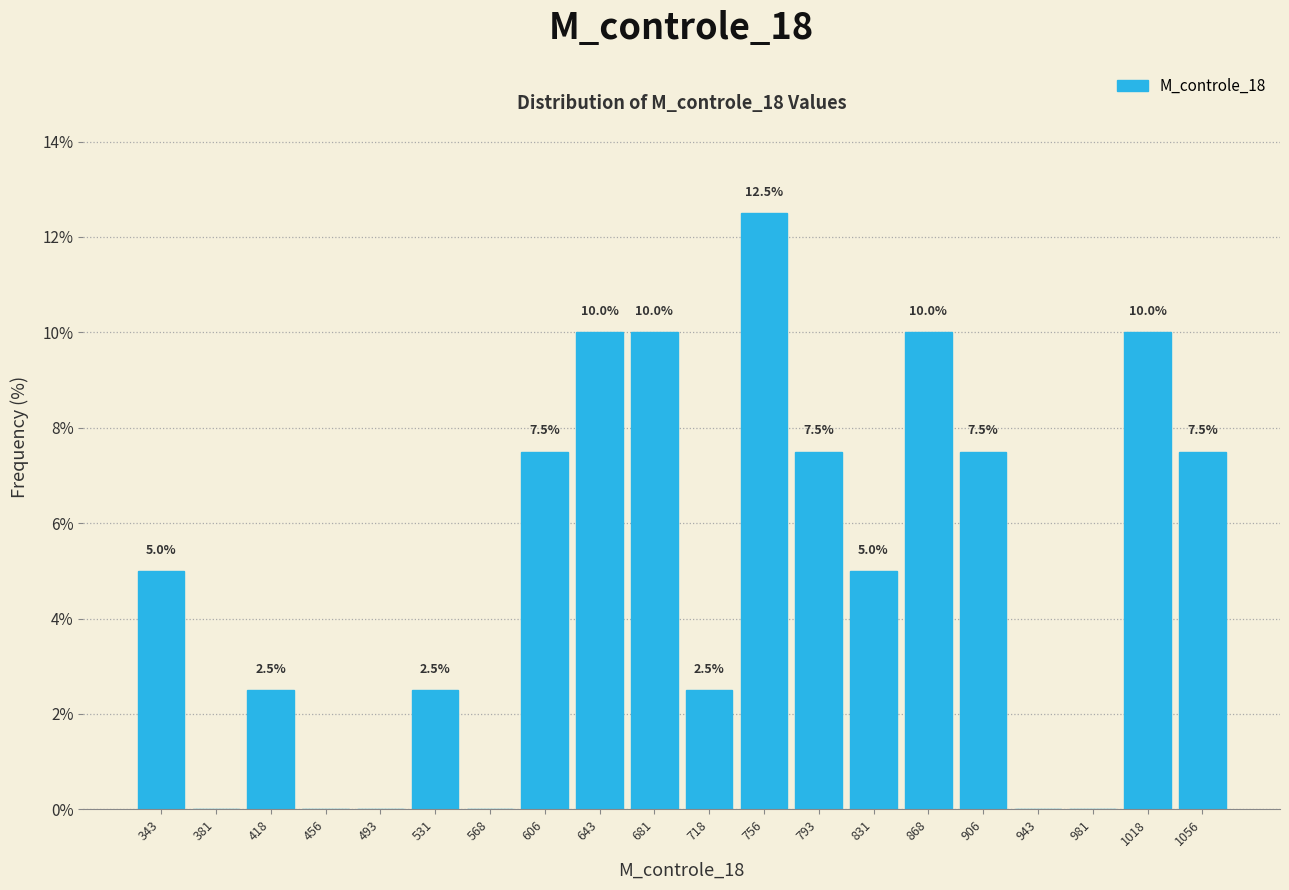

Which range on the x-axis has the tallest bar?

735 to 775